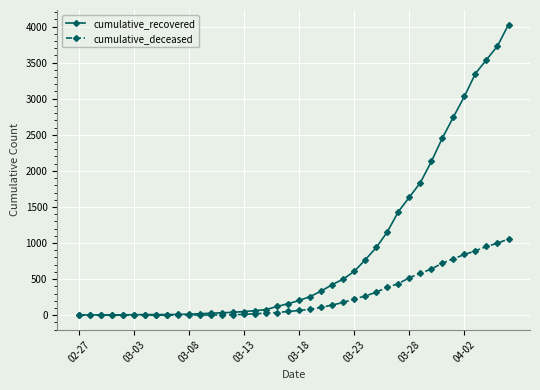

Does the chart have visible grid lines?

Yes